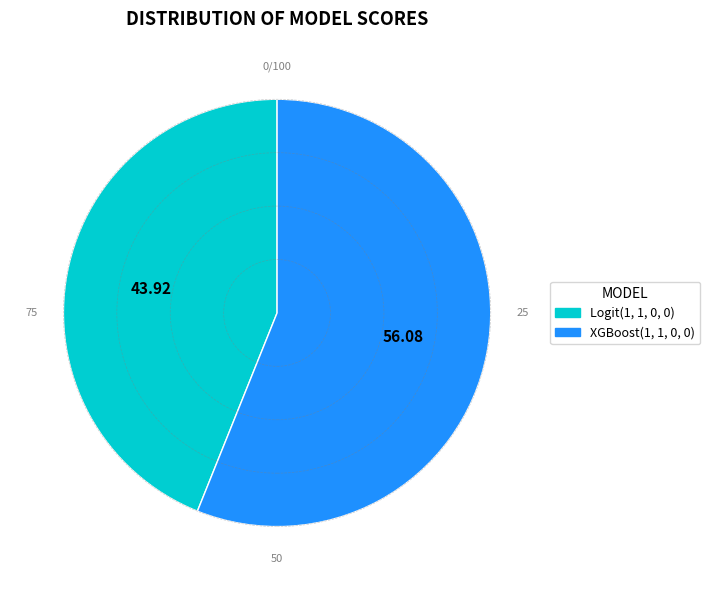

True or false: Logit(1, 1, 0, 0) accounts for 30% of the total.

False